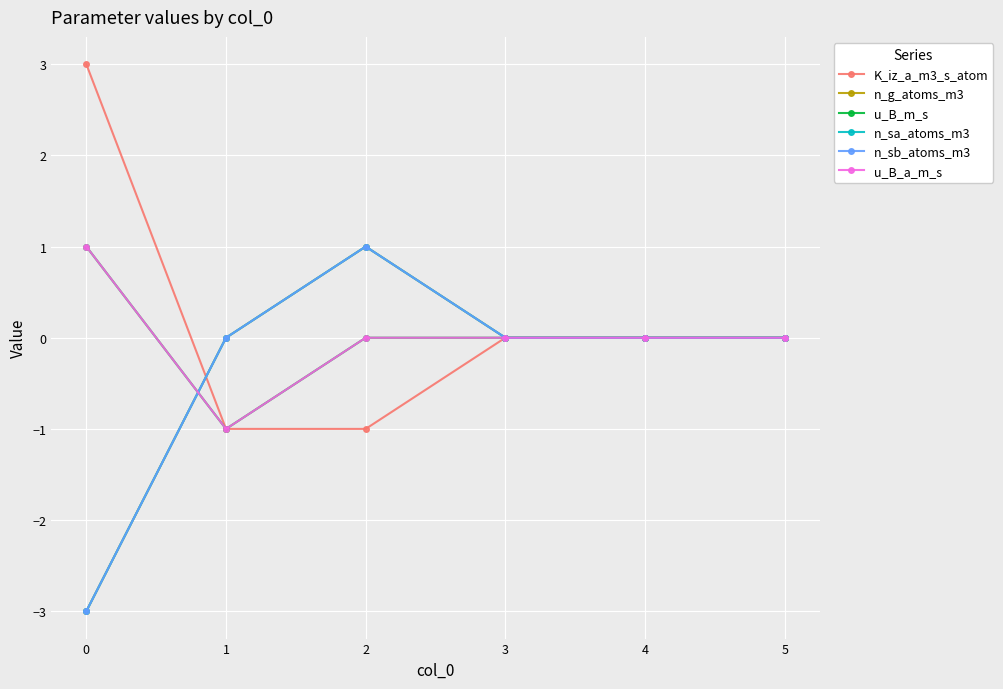

Reading left to right, extract all data points from this chart.

K_iz_a_m3_s_atom: 3	-1	-1	0	0	0
n_g_atoms_m3: -3	0	1	0	0	0
u_B_m_s: 1	-1	0	0	0	0
n_sa_atoms_m3: -3	0	1	0	0	0
n_sb_atoms_m3: -3	0	1	0	0	0
u_B_a_m_s: 1	-1	0	0	0	0